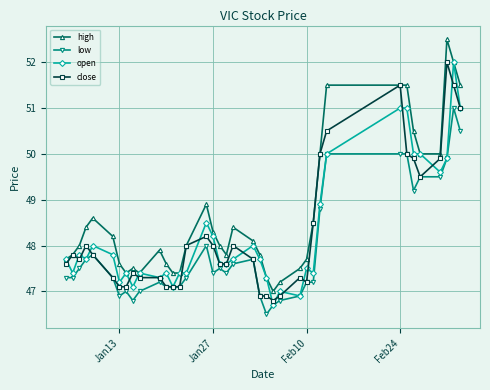

What is the greatest value displayed?

52.5